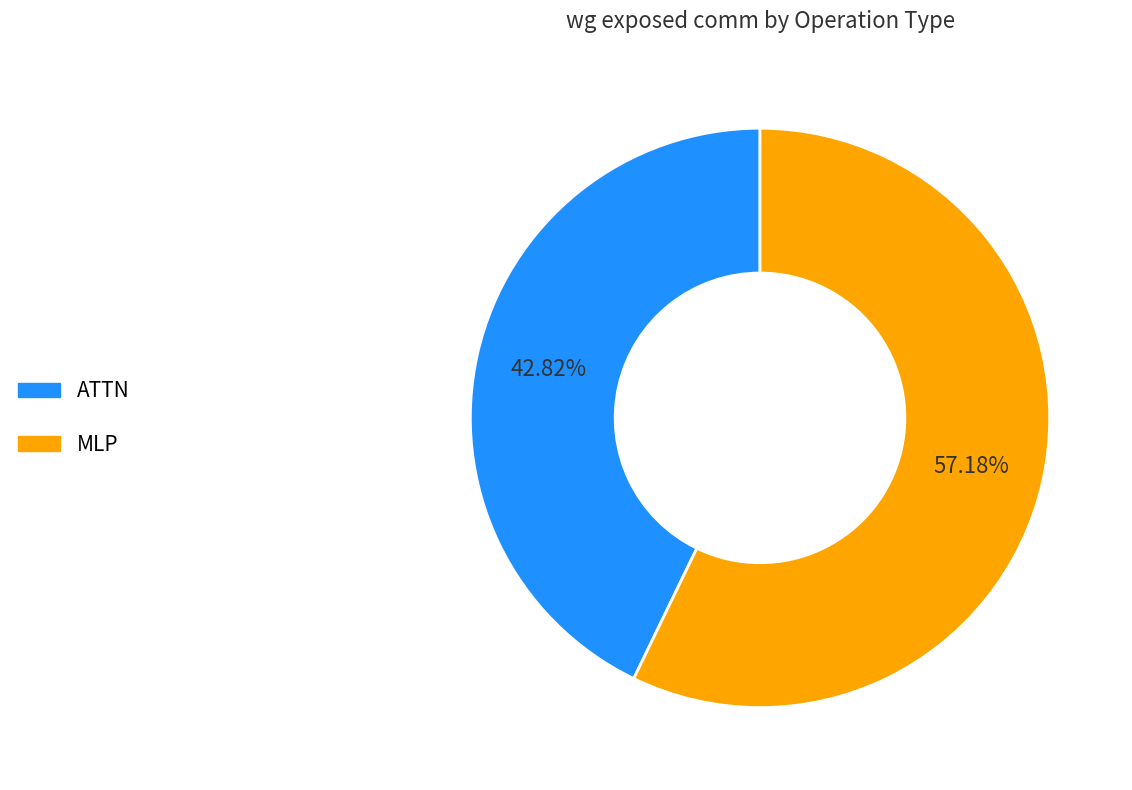

Combined, do MLP and ATTN account for over 50%?

Yes